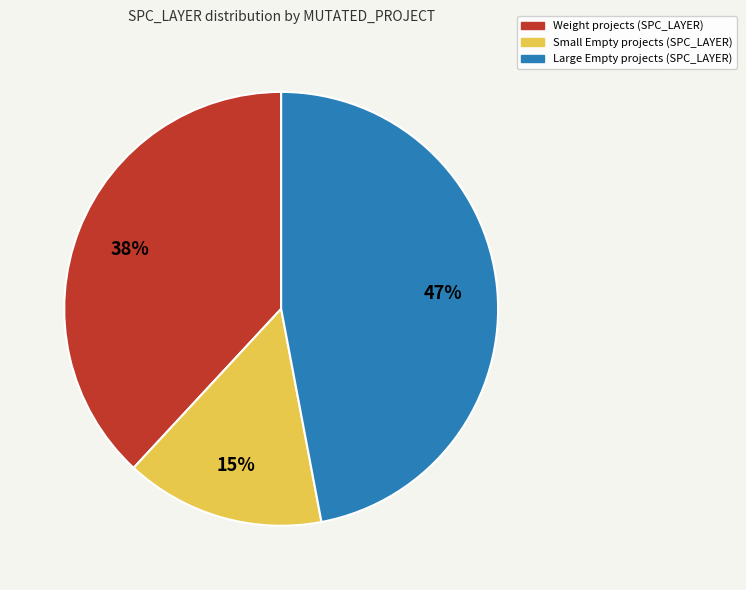

Is there any slice that represents more than half of the pie?

No